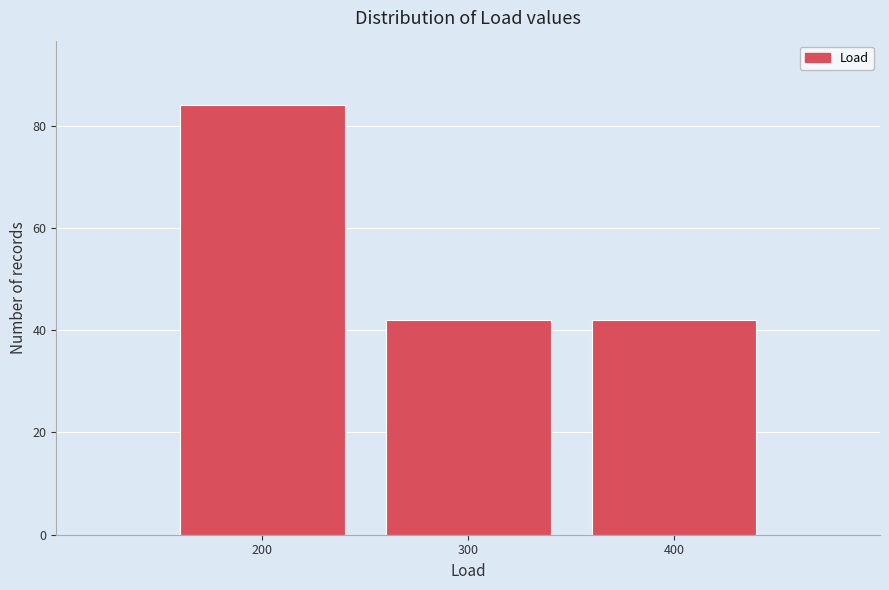

Reading right to left, extract all data points from this chart.

400=42	300=42	200=84